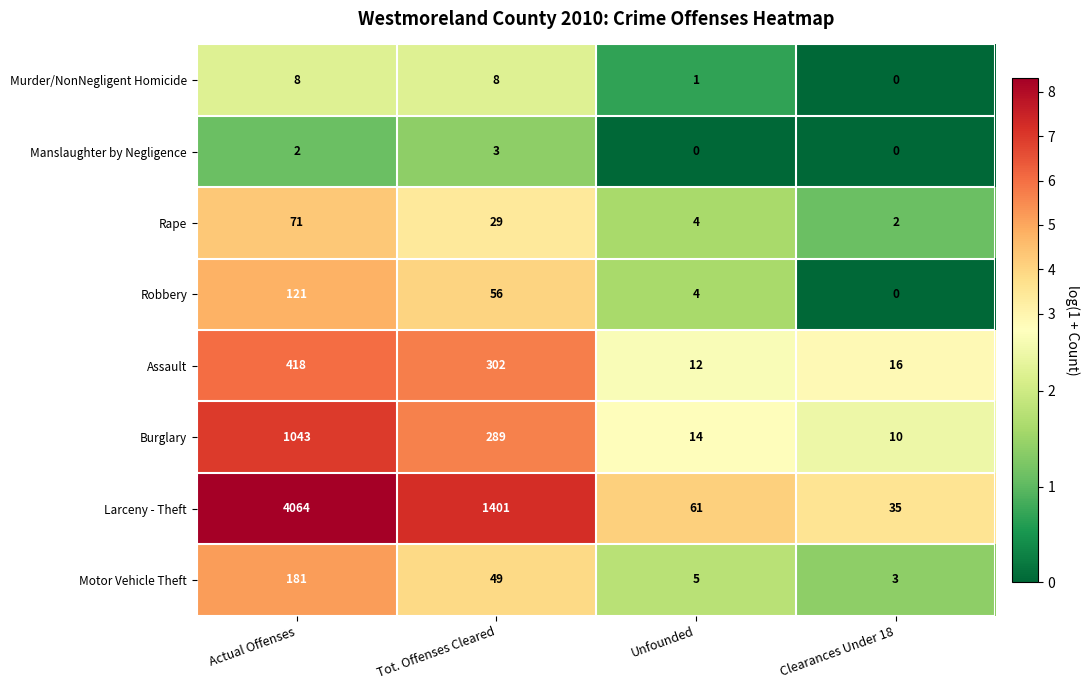

Which series has the largest total across all categories?

Larceny - Theft